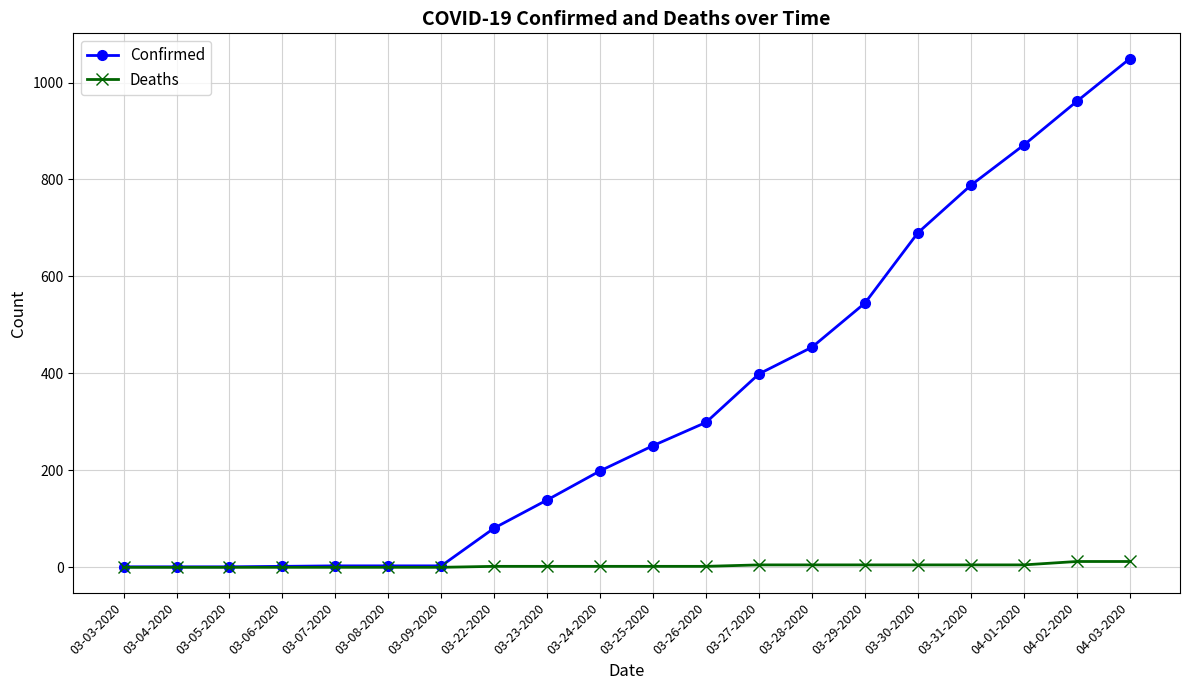

Between 03-05-2020 and 03-28-2020, which series saw the biggest shift?

Confirmed